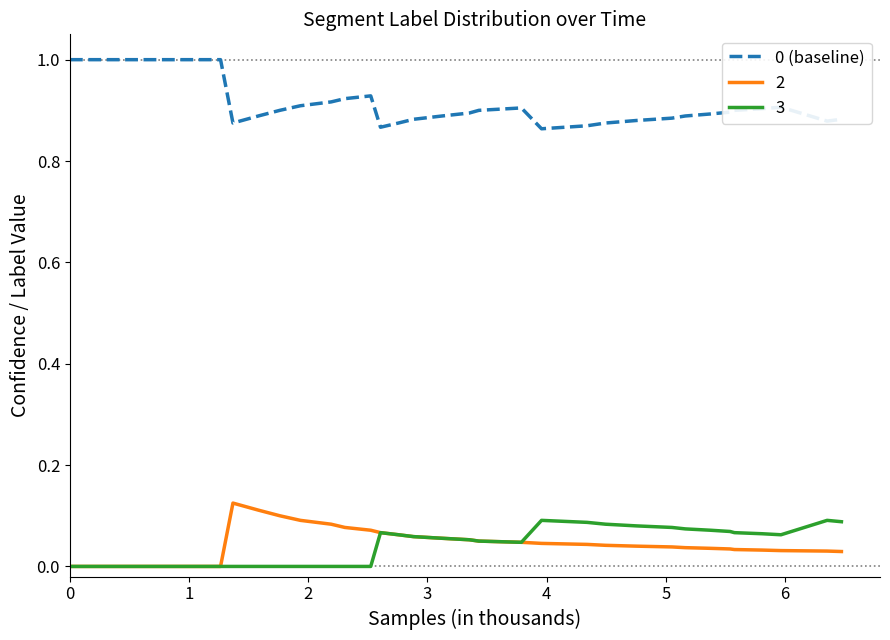

What is the maximum value for 0 (baseline)?

1.0